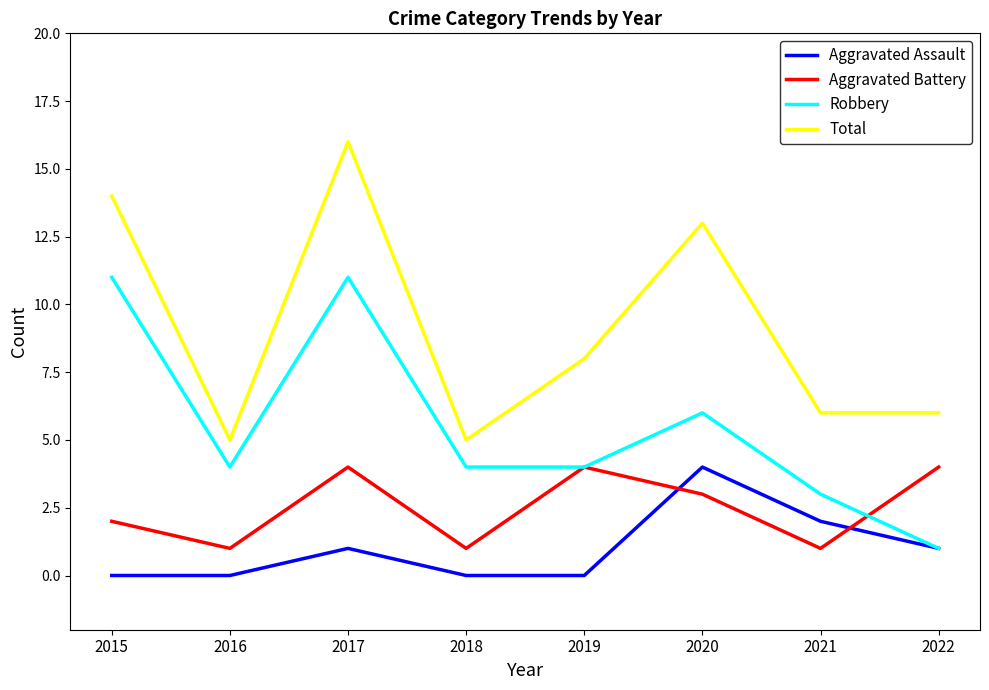

List the series in order of their overall mean, lowest first.

Aggravated Assault, Aggravated Battery, Robbery, Total